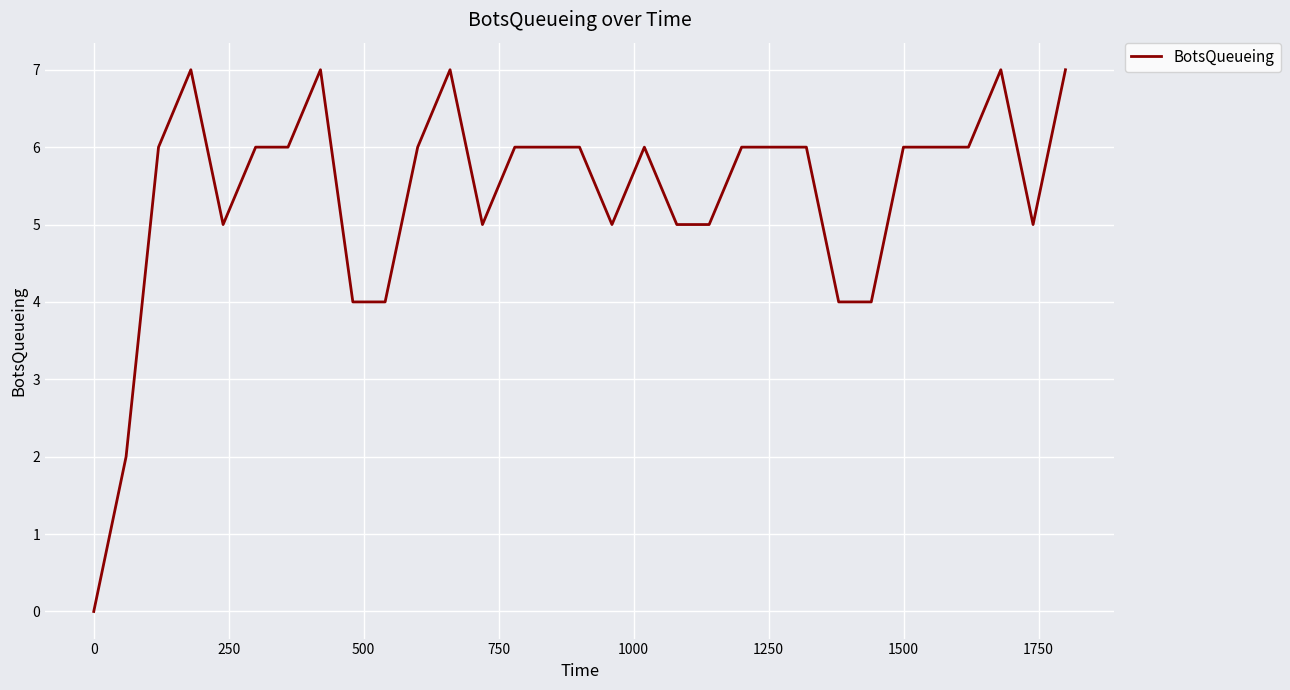

What is the greatest value displayed?

7